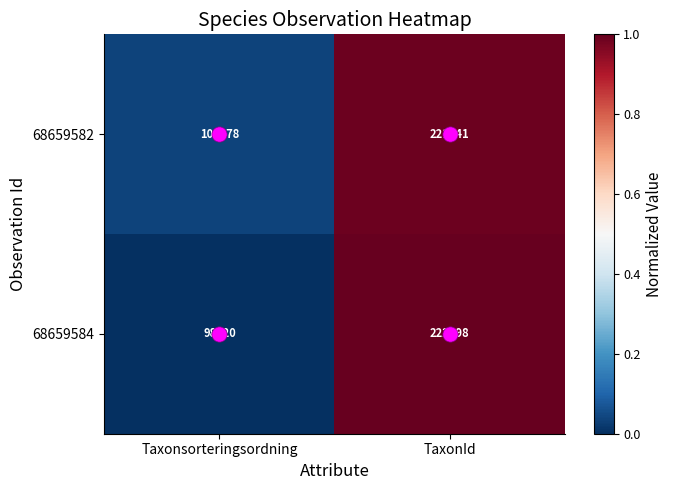

Which series changed the most between Taxonsorteringsordning and TaxonId?

68659584